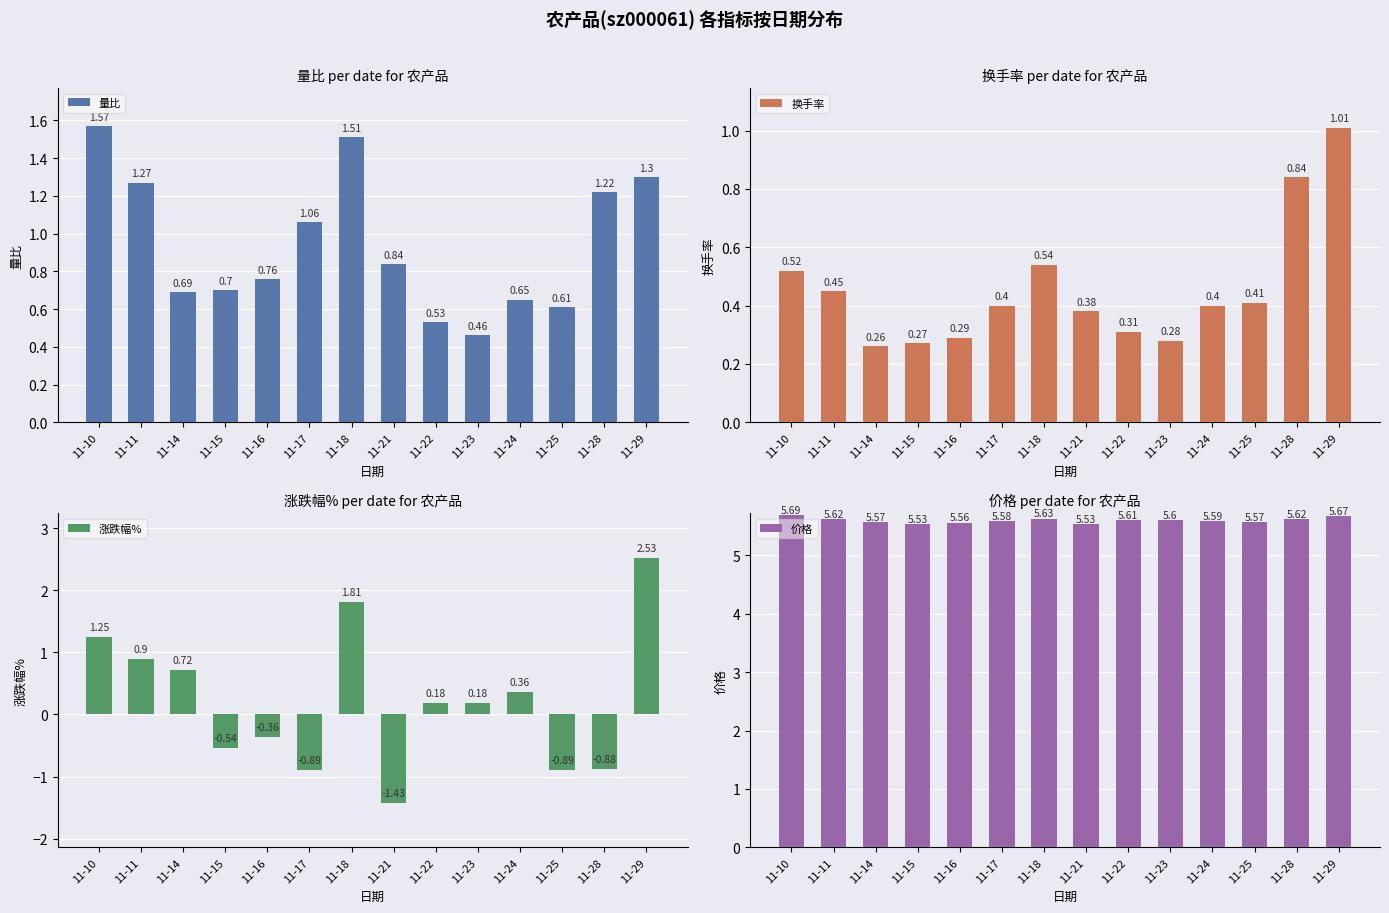

Is the value of 价格 at 11-23 greater than the value of 量比 at 11-15?

Yes